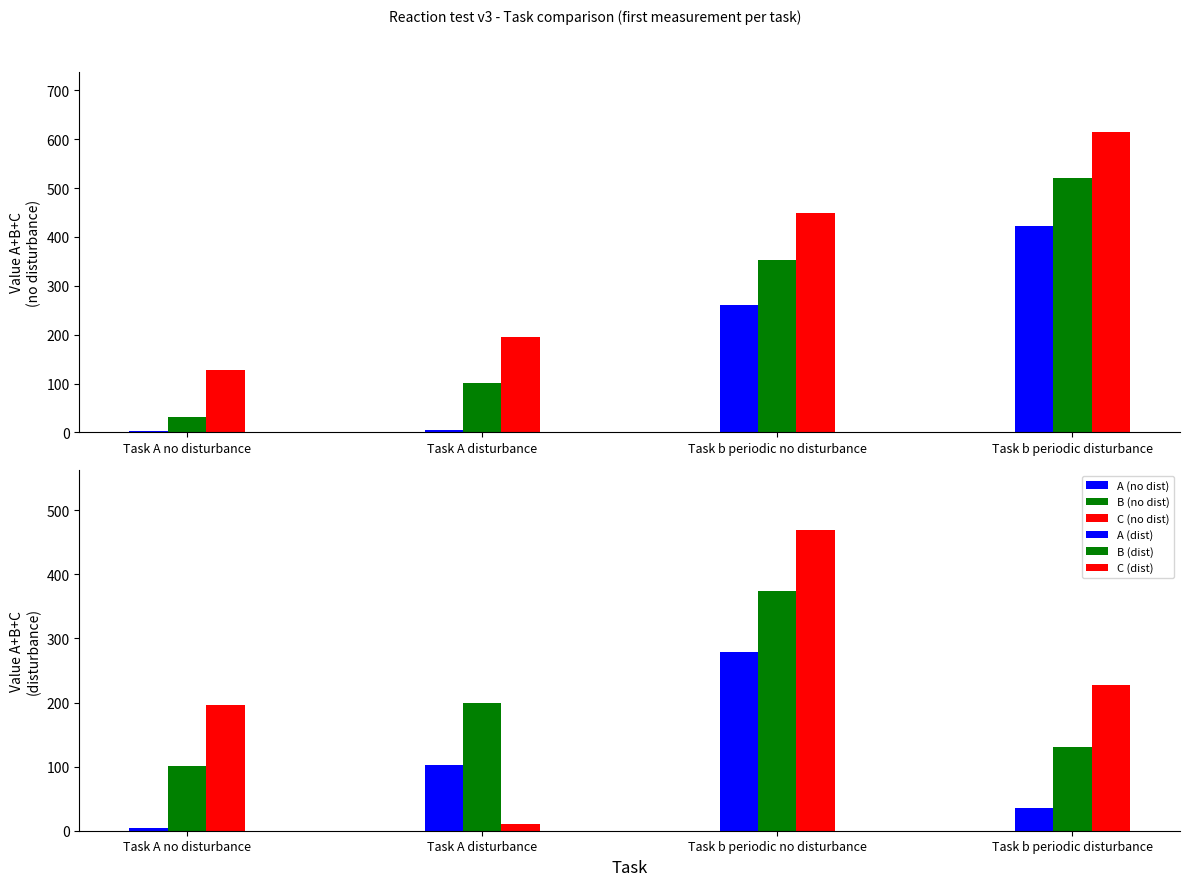

The value of B (no dist) at Task A disturbance is 101. True or false?

True